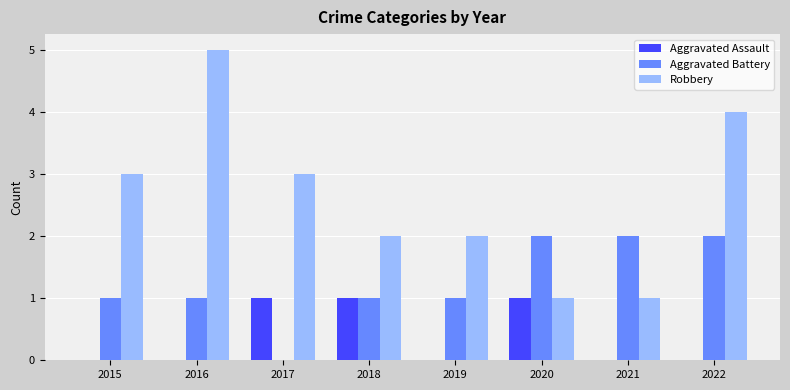

The value of Robbery at 2021 is 1. True or false?

True